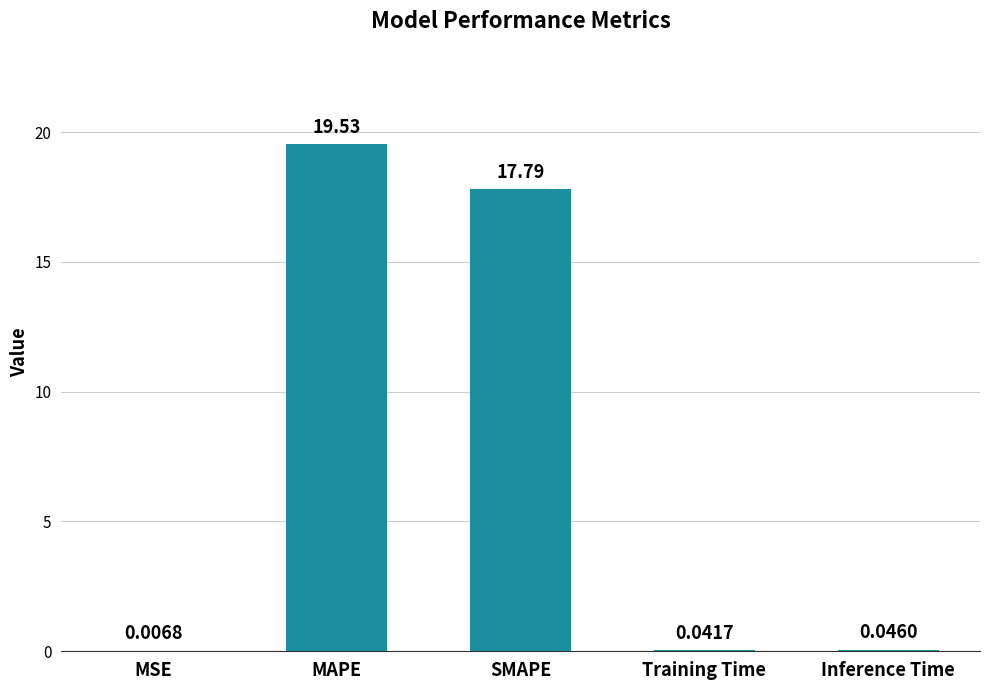

Between SMAPE and Inference Time, which is larger?

SMAPE